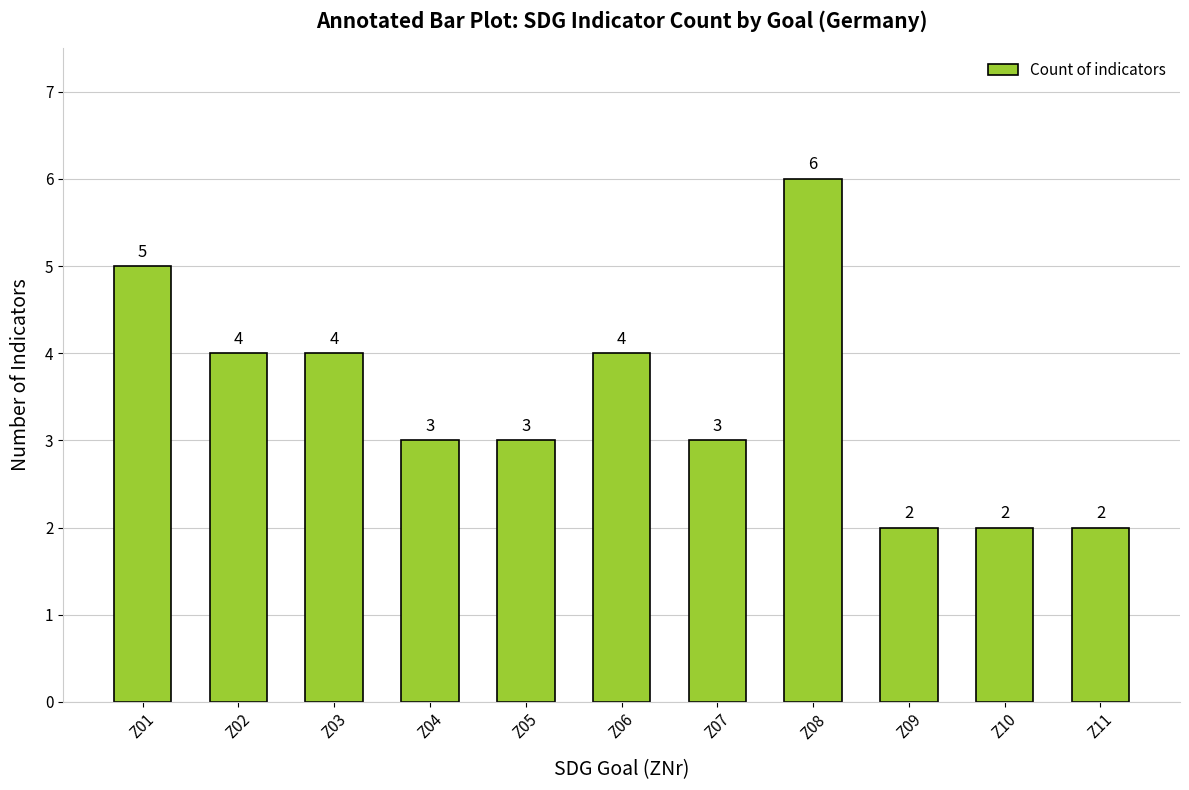

What is the difference between the second highest and second lowest values?

3